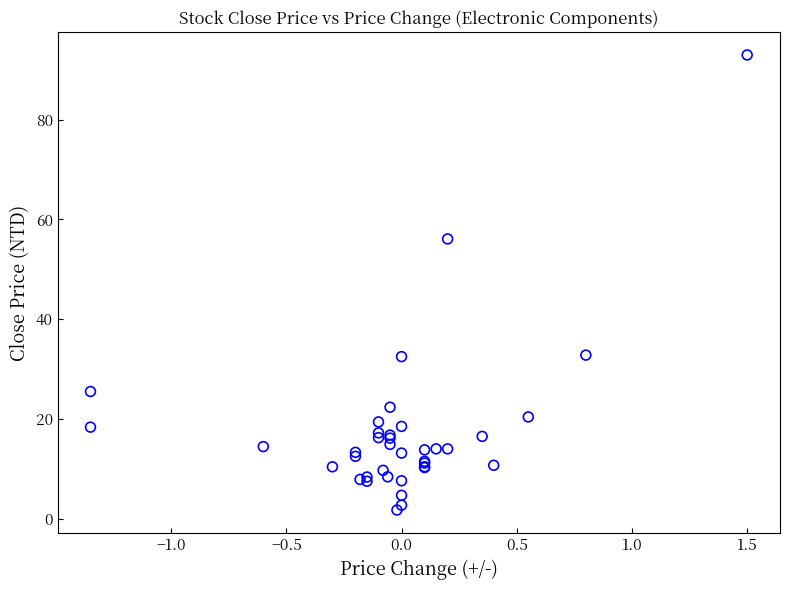

What Y value in the scatter plot is closest to 47?

56.1